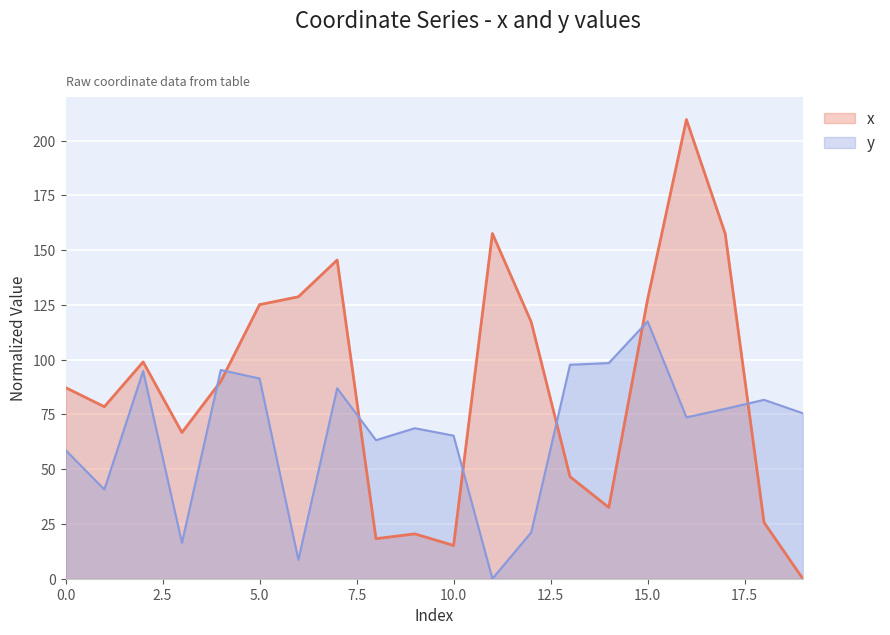

True or false: y has a value of 206.0 at 15.0.

False